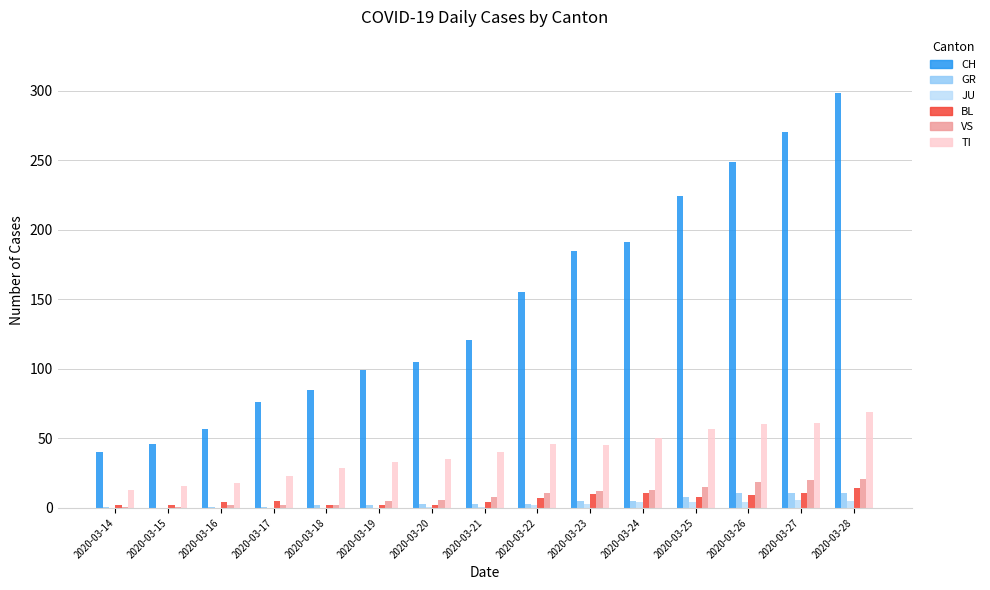

Which series changed the most between 2020-03-21 and 2020-03-28?

CH